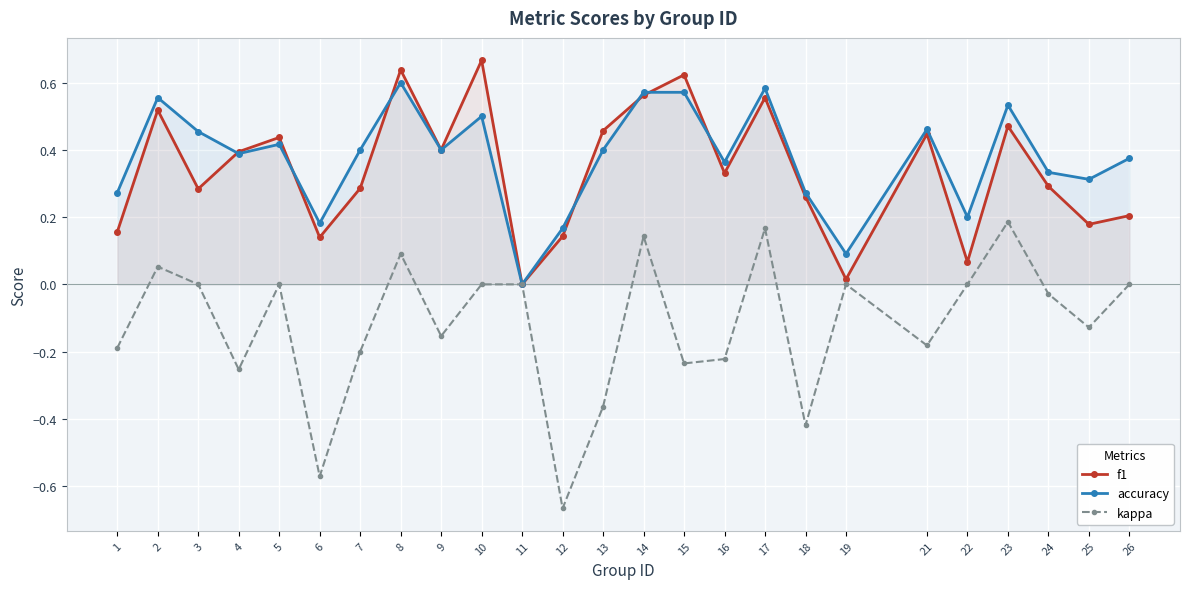

Between 5 and 10, which series saw the biggest shift?

f1